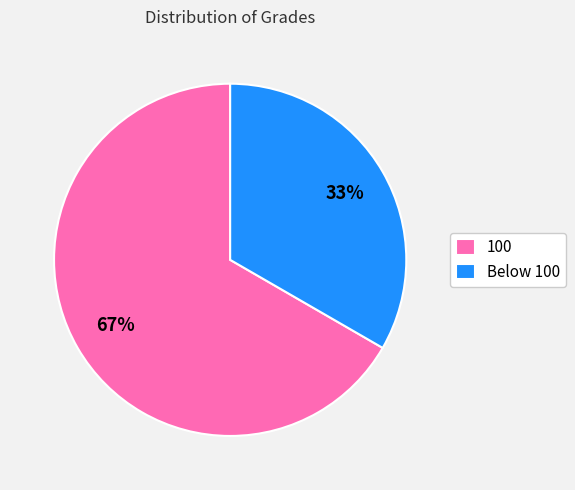

How many segments does this pie chart have?

2